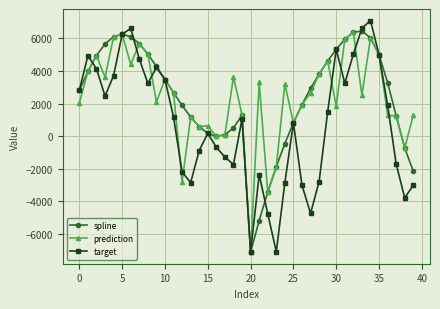

Which series has the largest range (max minus min)?

target